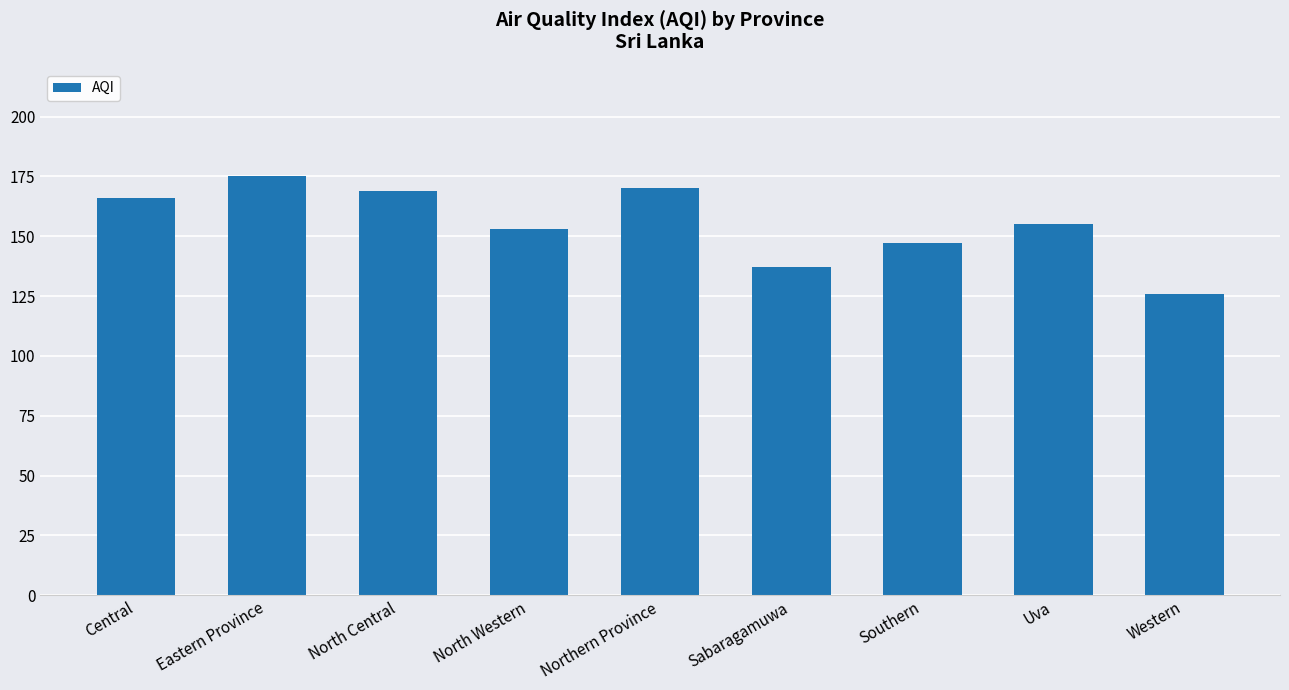

Count the number of categories in the chart.

9